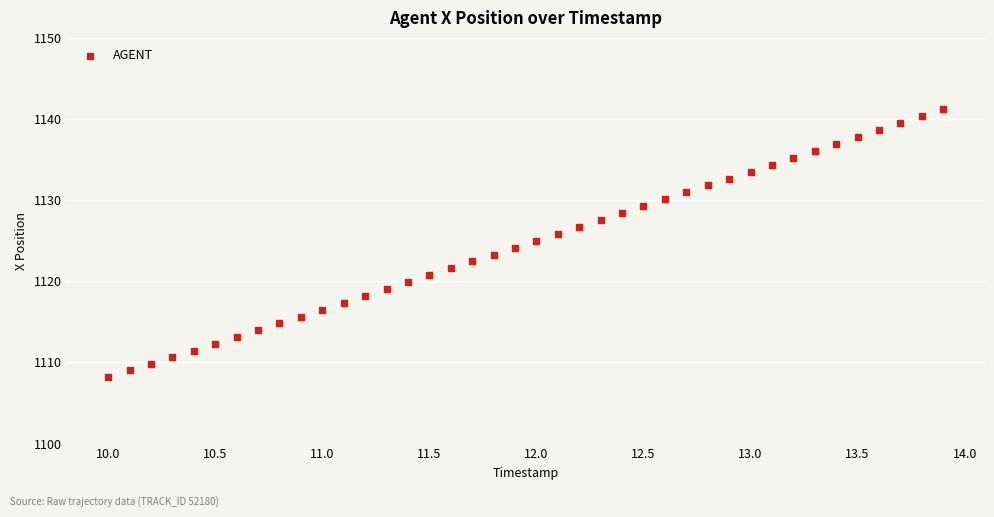

What is the range of X values (max minus min)?

3.9